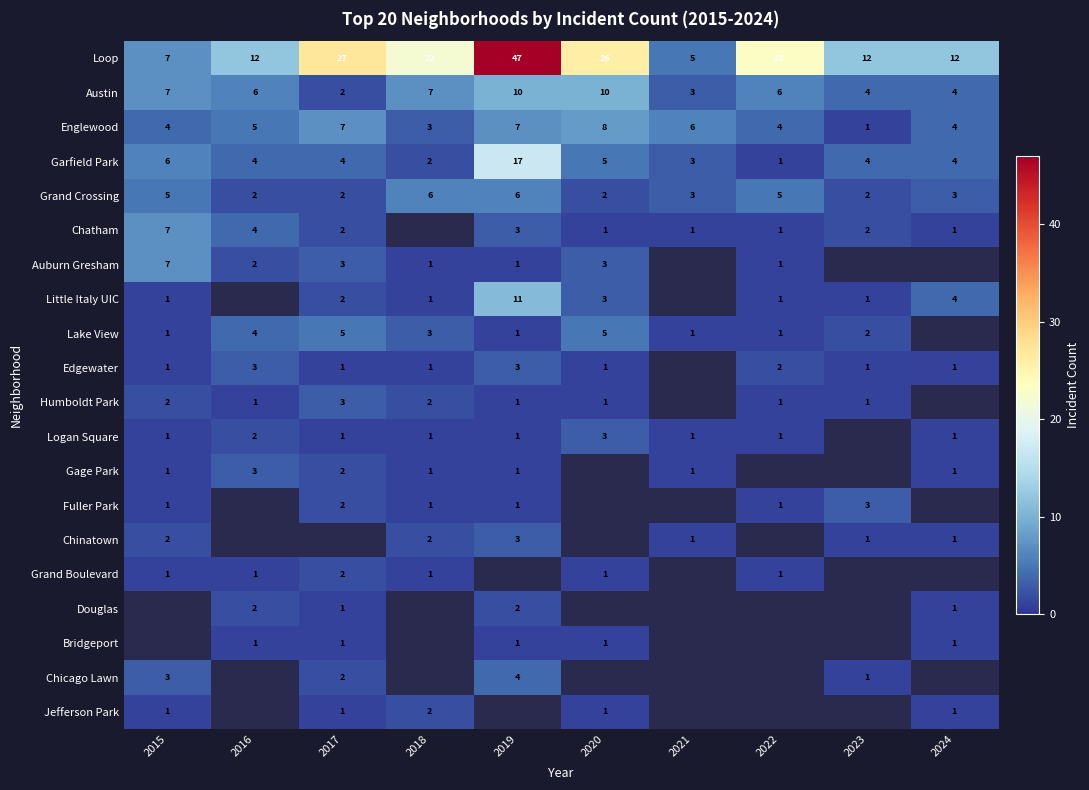

What is the difference between the maximum and minimum values in the Englewood series?

7